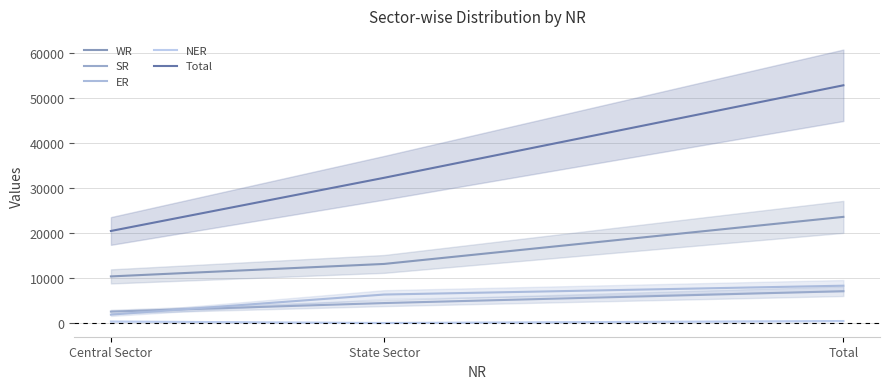

What is the minimum value for NER?

110